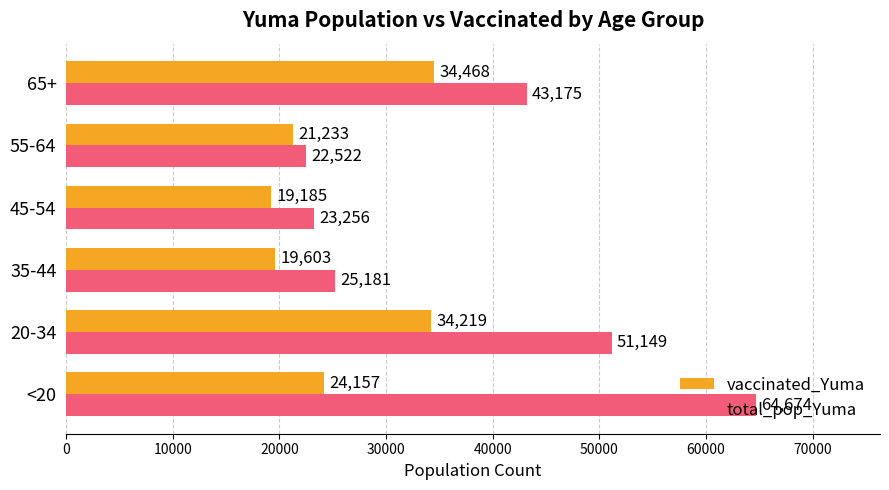

Count the number of categories in the chart.

6